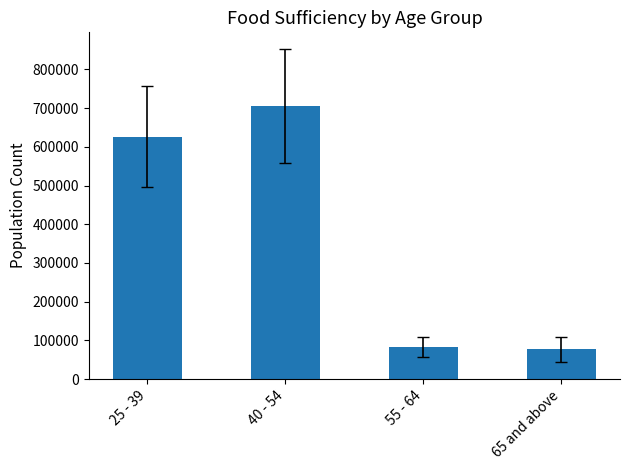

What is the greatest value displayed?

705695